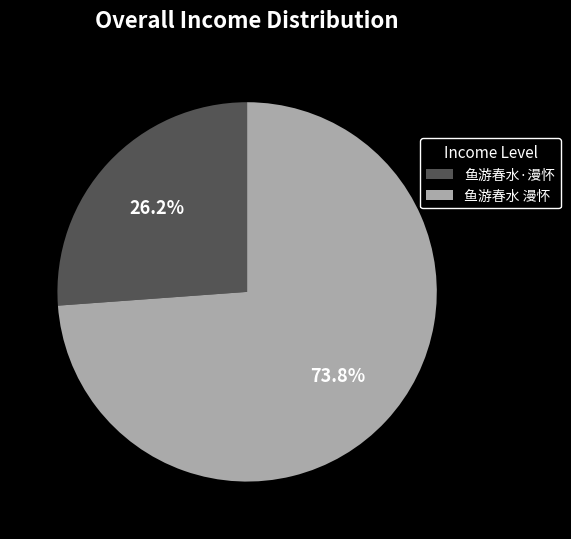

Between 鱼游春水·漫怀 and 鱼游春水 漫怀, which is larger?

鱼游春水 漫怀